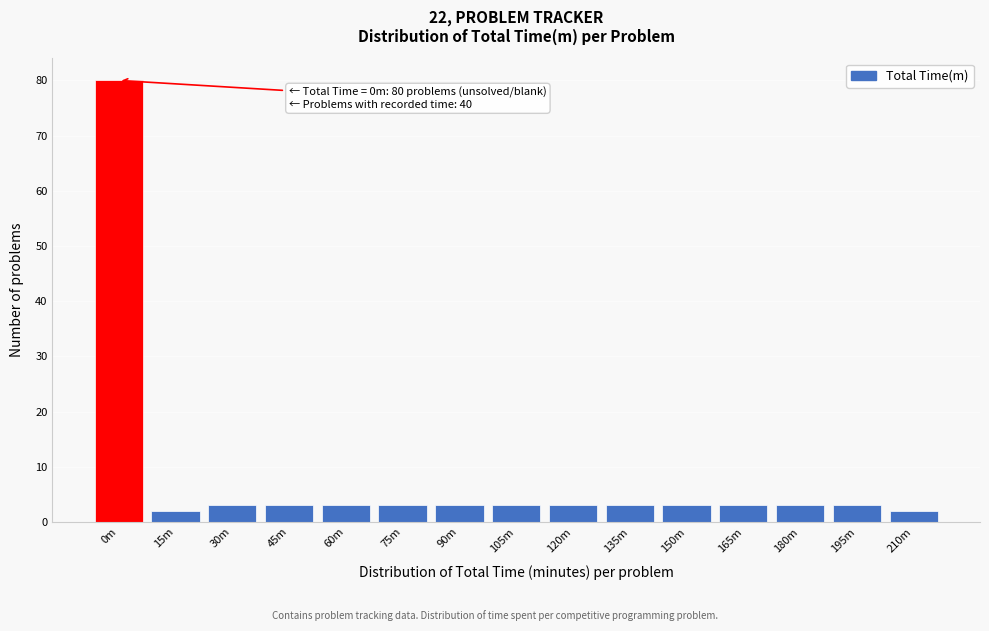

Reading left to right, transcribe all the data shown in this chart.

80	2	3	3	3	3	3	3	3	3	3	3	3	3	2